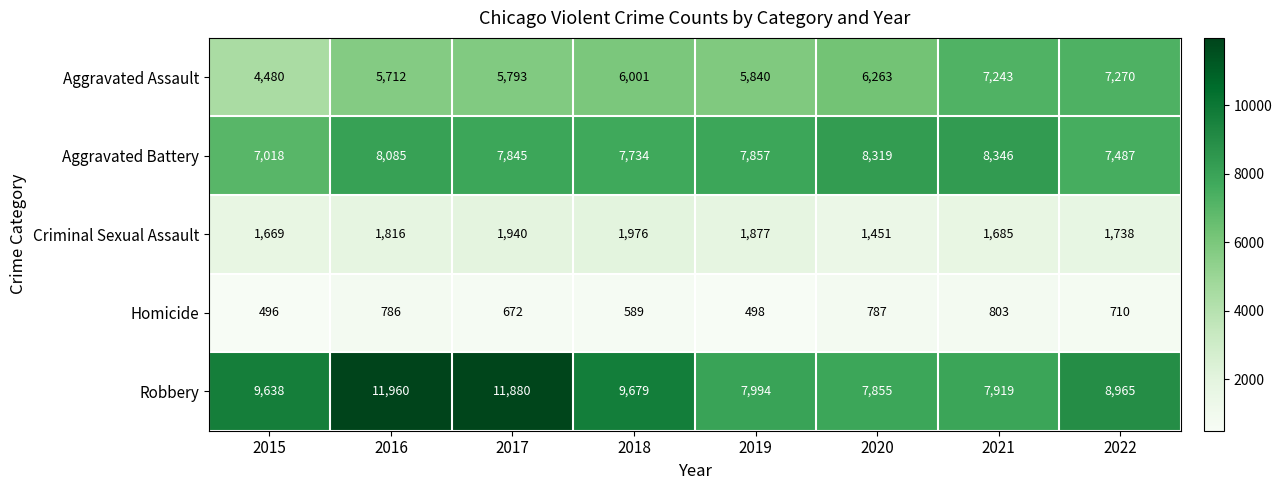

What is the difference between the Robbery values at 2022 and 2018?

714